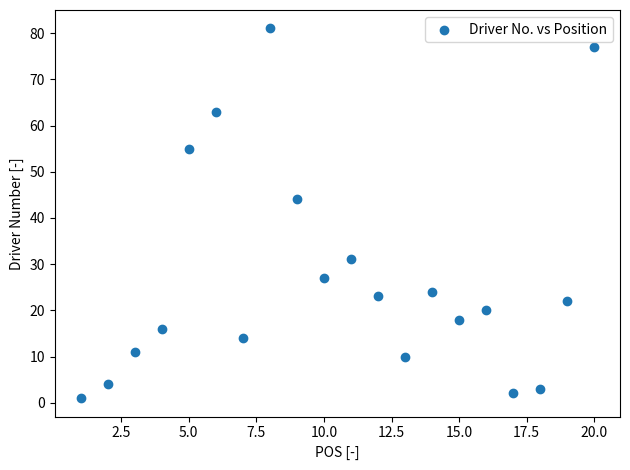

What Y value in the scatter plot is closest to 41?

44